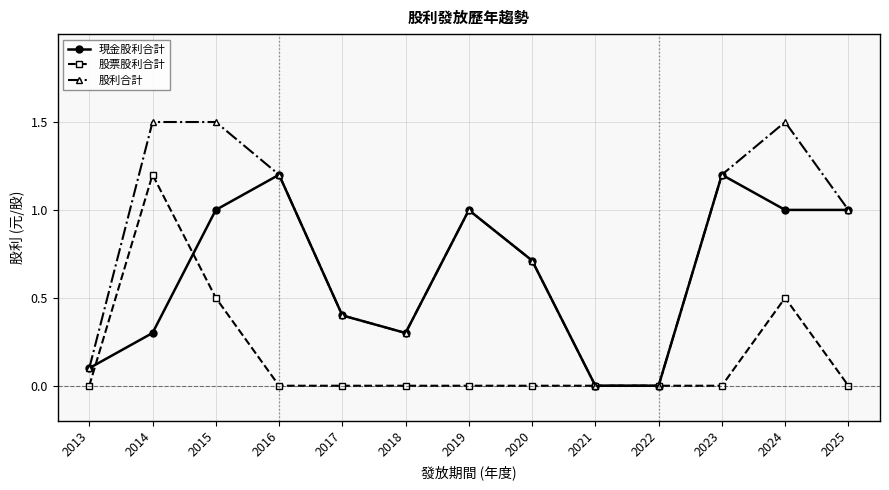

Is it true that 股利合計 equals 1.0 at 2025?

True